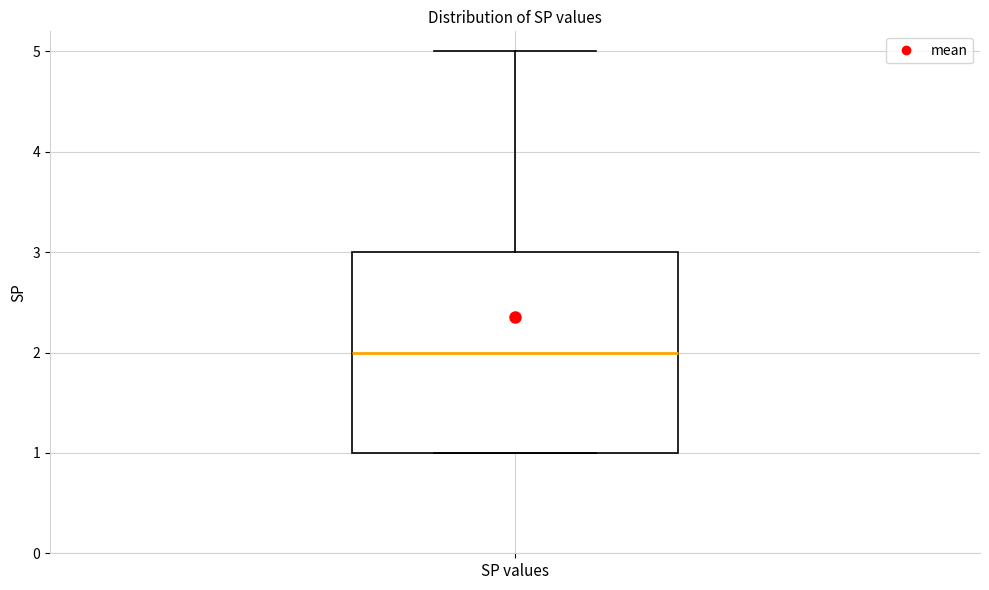

Where is the upper edge of the box for SP values on the y-axis? The values are not printed on the chart, so give them approximately, as read against the axis.

3